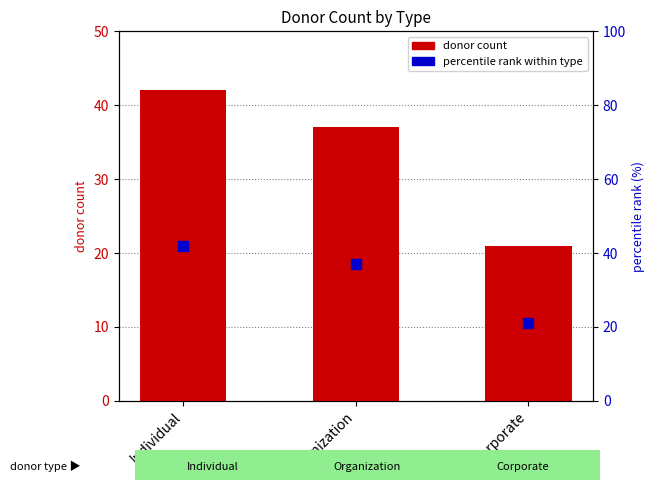

How many bars are there in total?

3